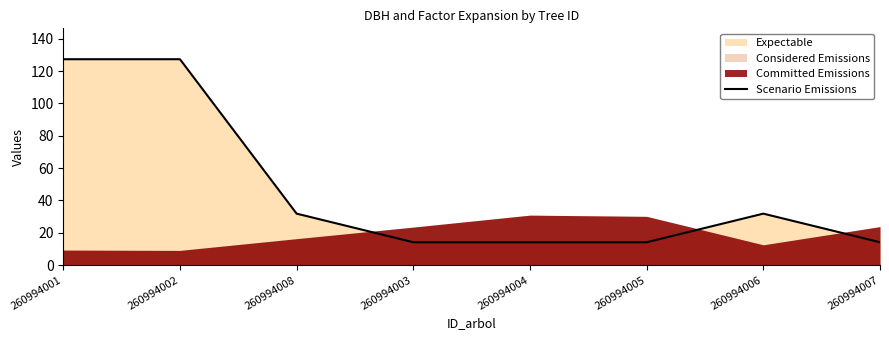

Is it true that the value at 260994007 is 8.4?

False